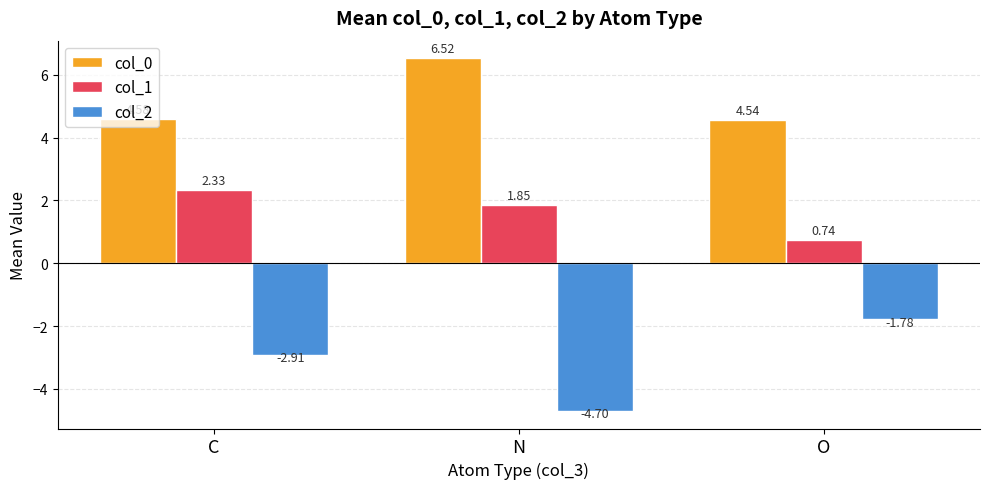

True or false: col_2 has a value of -4.7 at N.

True